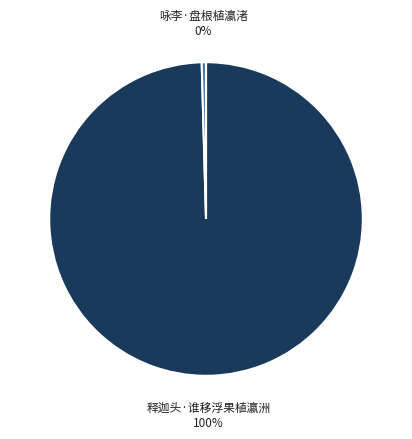

Which has a higher value, 释迦头·谁移浮果植瀛洲 or 咏李·盘根植瀛渚?

释迦头·谁移浮果植瀛洲